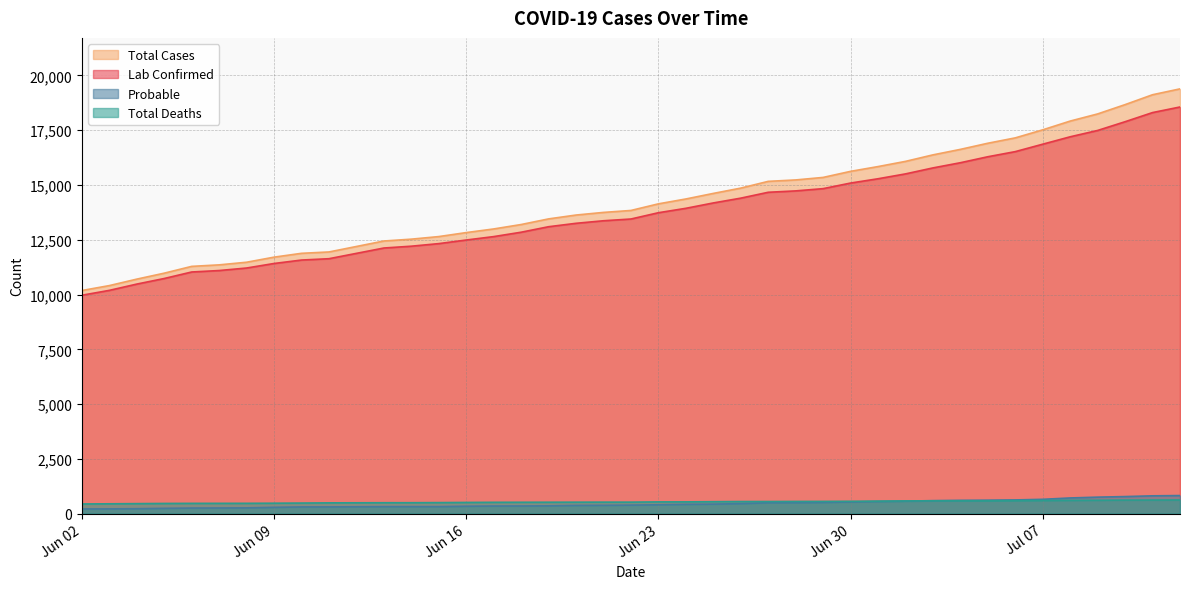

What is the greatest value displayed?

19389